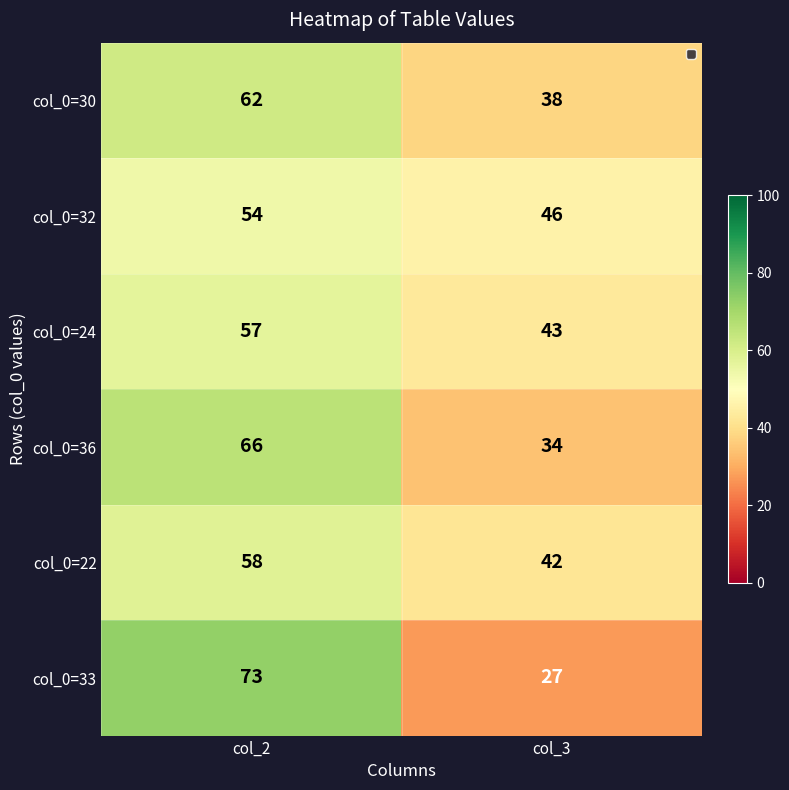

What is the maximum value shown in the chart?

73